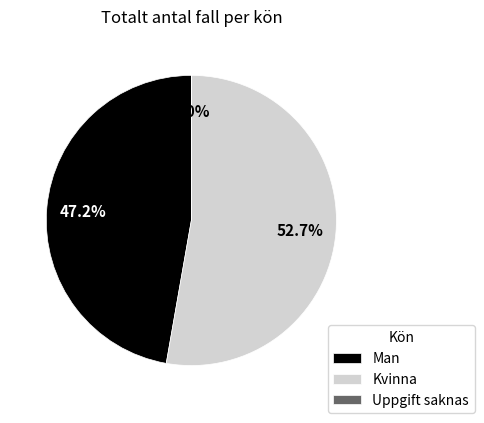

The Man slice represents 47% of the pie. True or false?

True